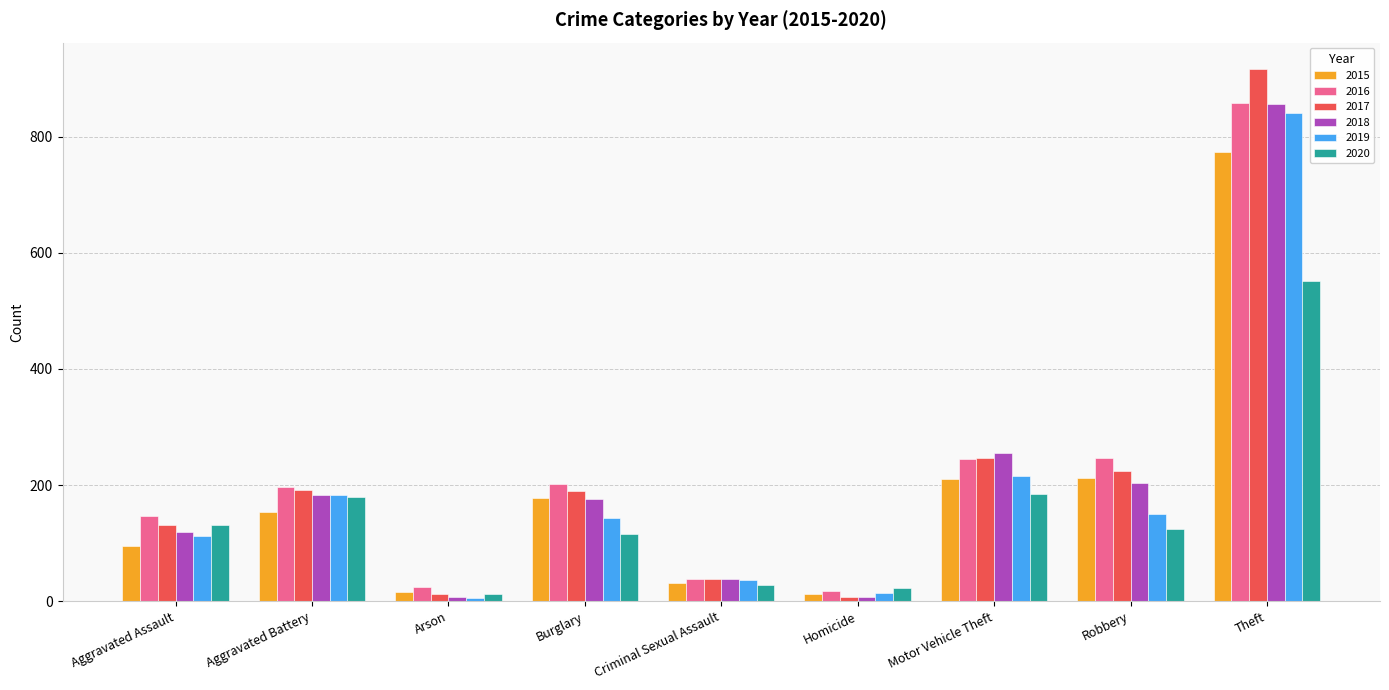

Between Burglary and Theft, which series saw the biggest shift?

2017